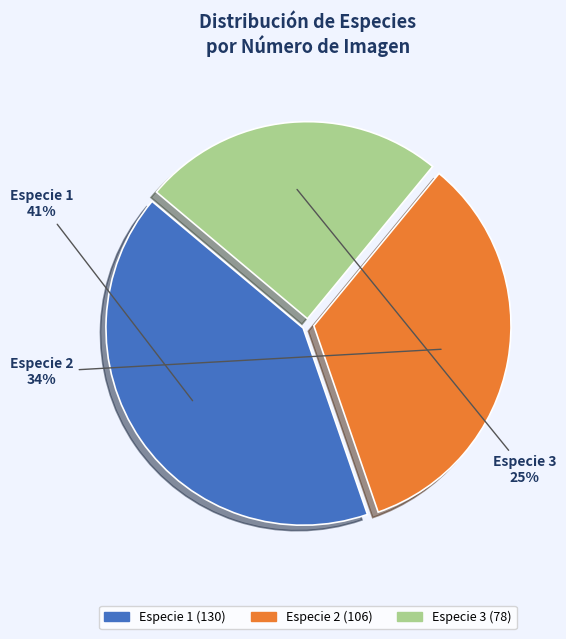

Combined, do Especie 3 and Especie 2 account for over 50%?

Yes